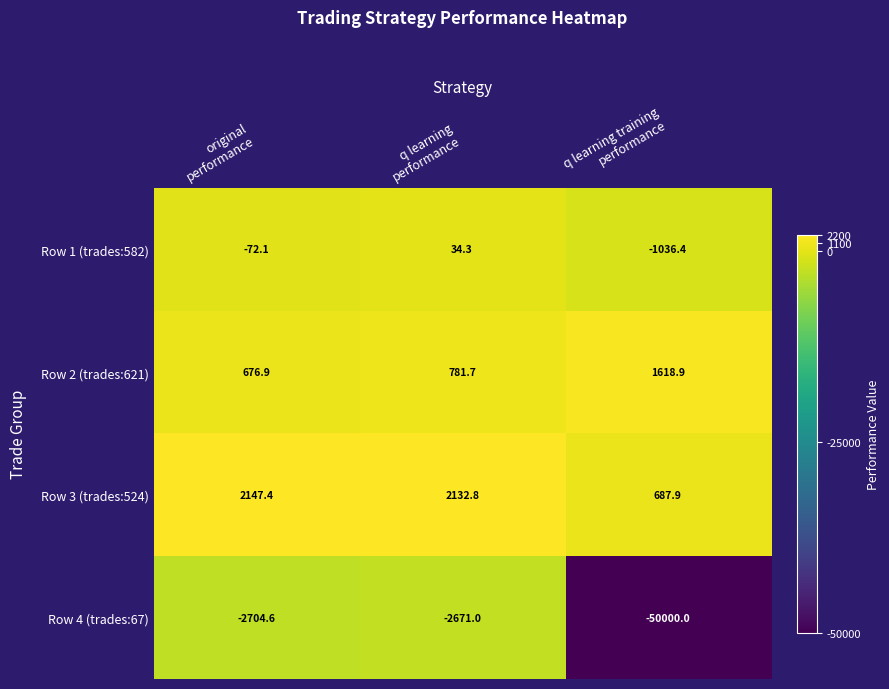

How many categories are shown in the chart?

3